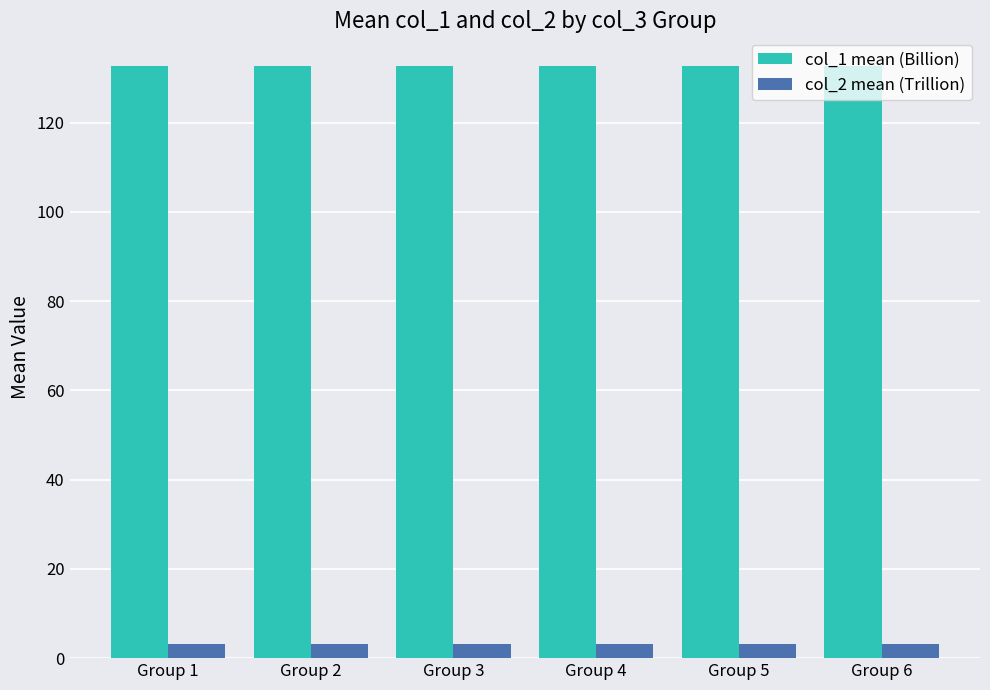

Rank the series by their average value, from highest to lowest.

col_1 mean (Billion), col_2 mean (Trillion)